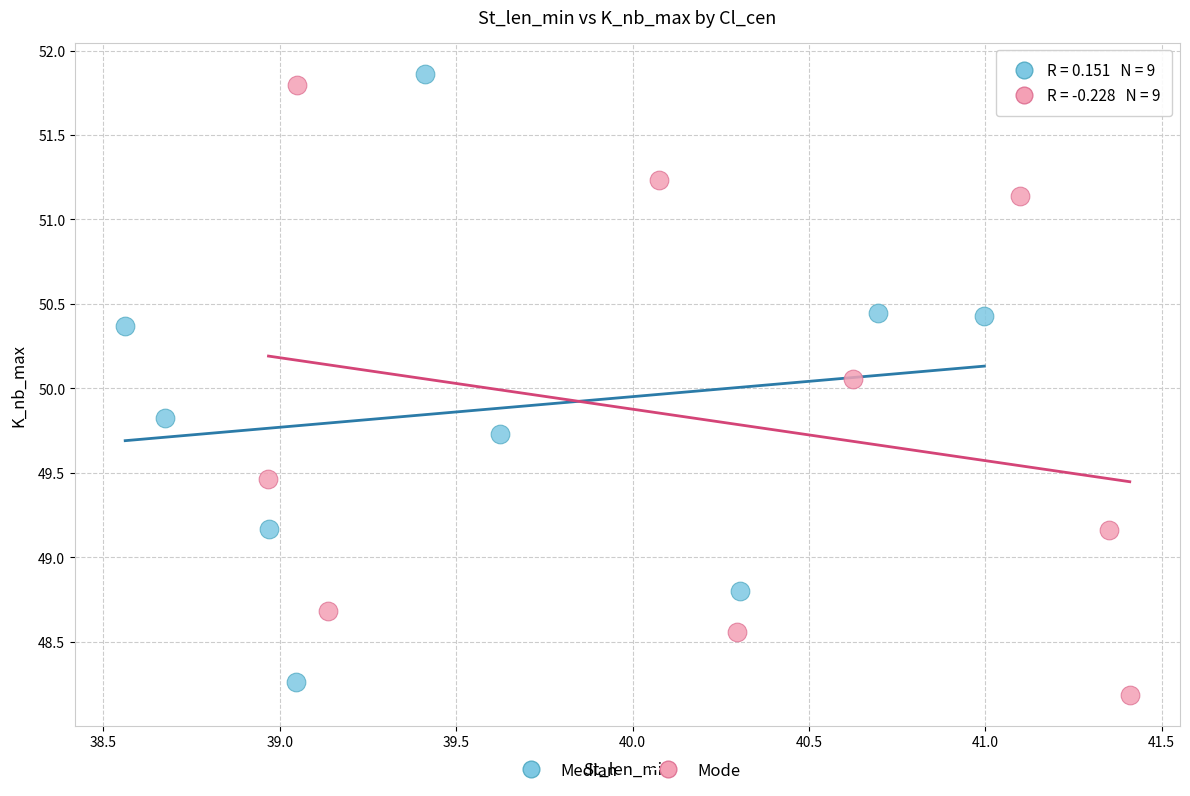

What are all the series names shown in the legend?

Median, Mode